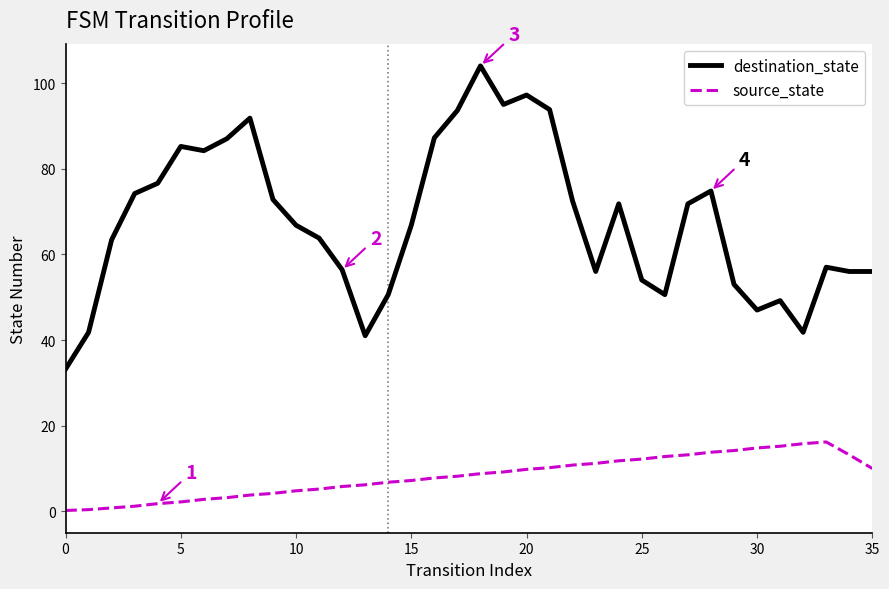

List the series in order of their peak value, highest first.

destination_state, source_state